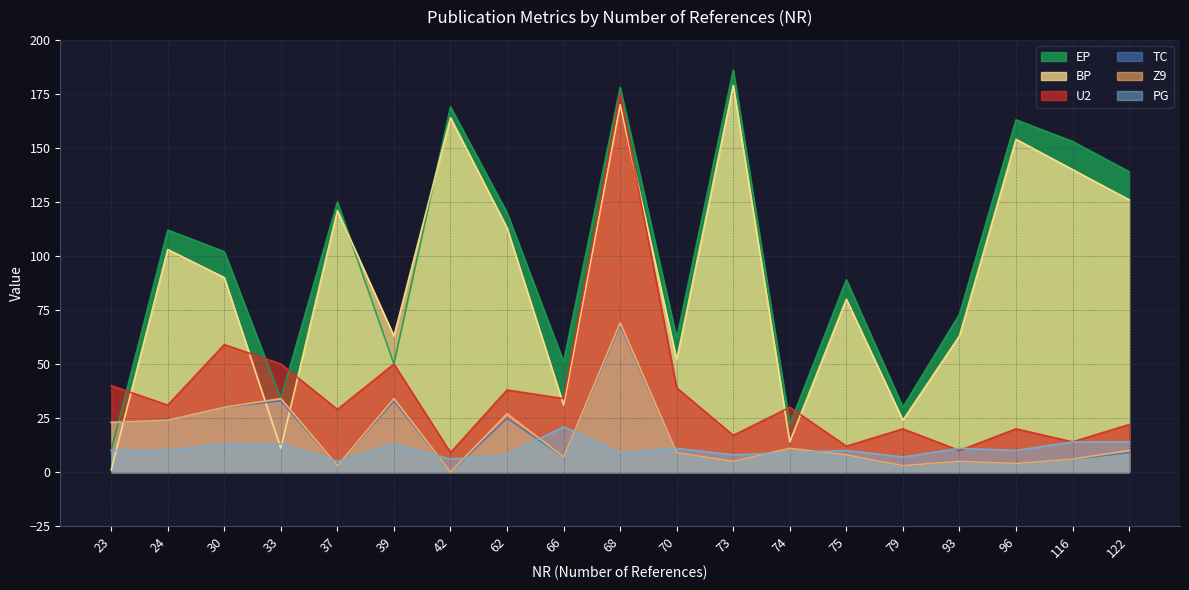

True or false: TC has a value of 5 at 93.

True